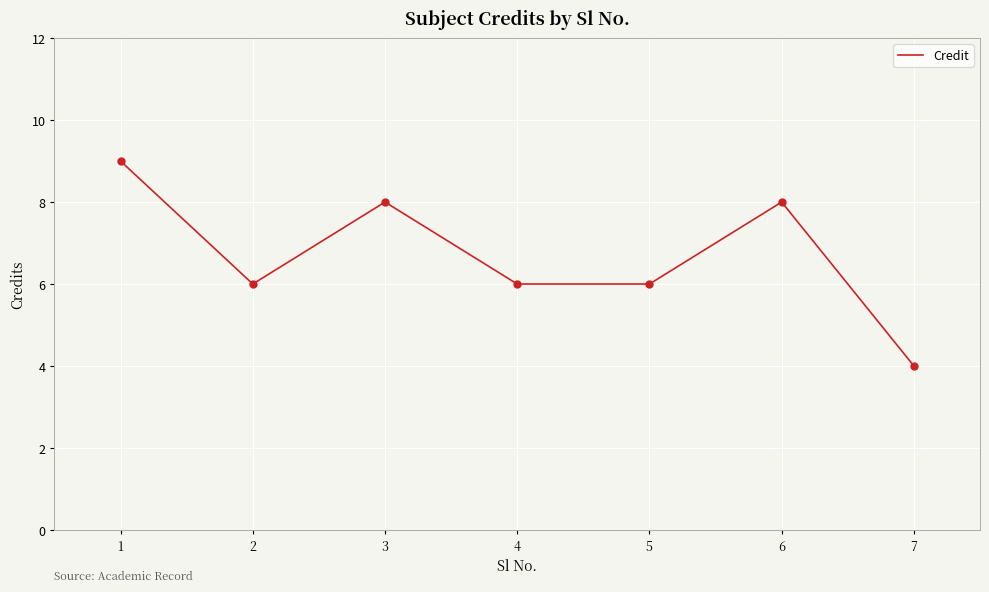

Between 6 and 1, which is larger?

1